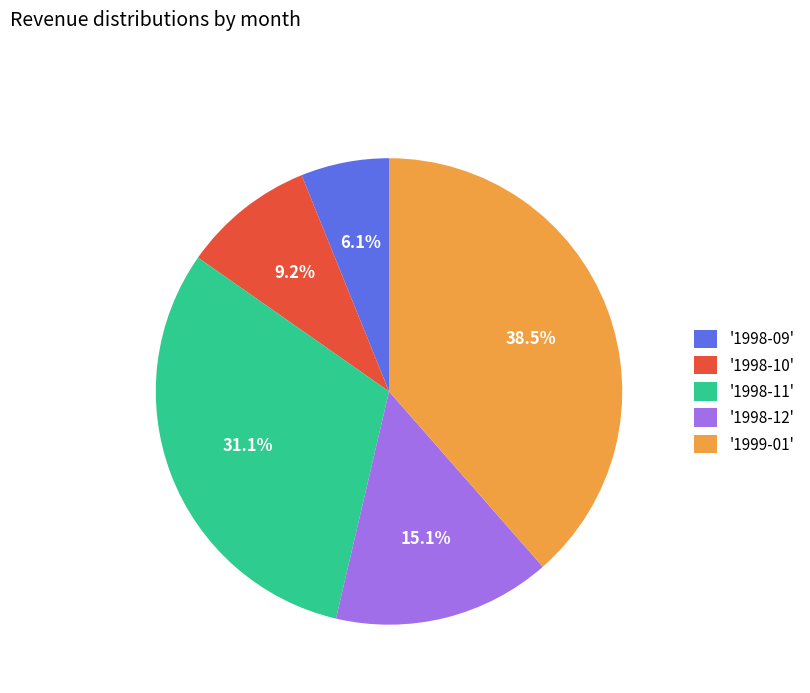

What is the largest slice in the pie chart?

'1999-01'